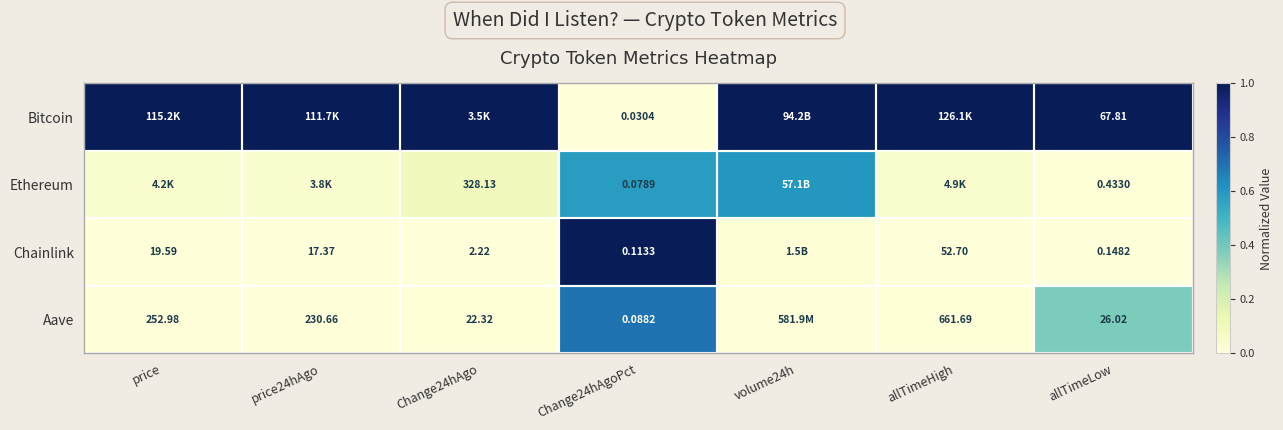

Which series changed the most between Change24hAgoPct and allTimeLow?

Bitcoin